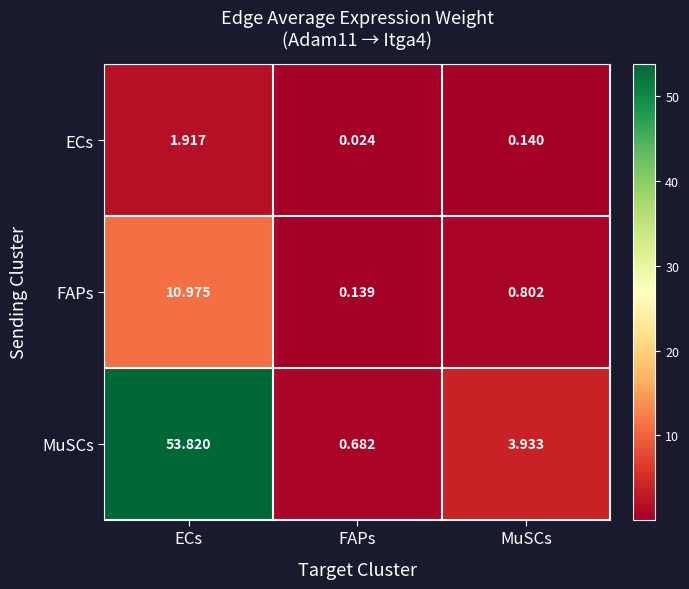

Rank the series by their average value, from lowest to highest.

ECs, FAPs, MuSCs